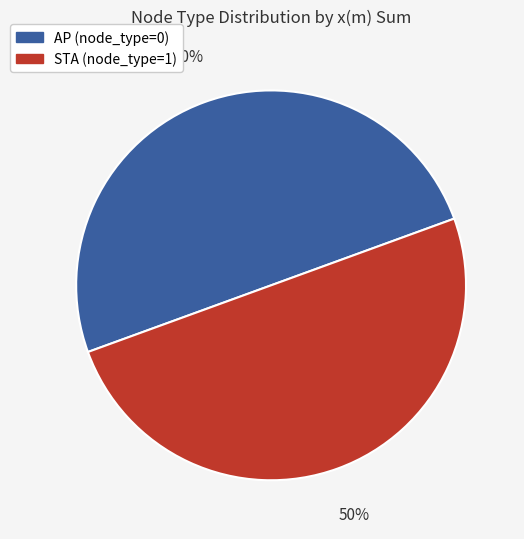

What percentage is the AP (node_type=0) slice, to the nearest percent?

50%